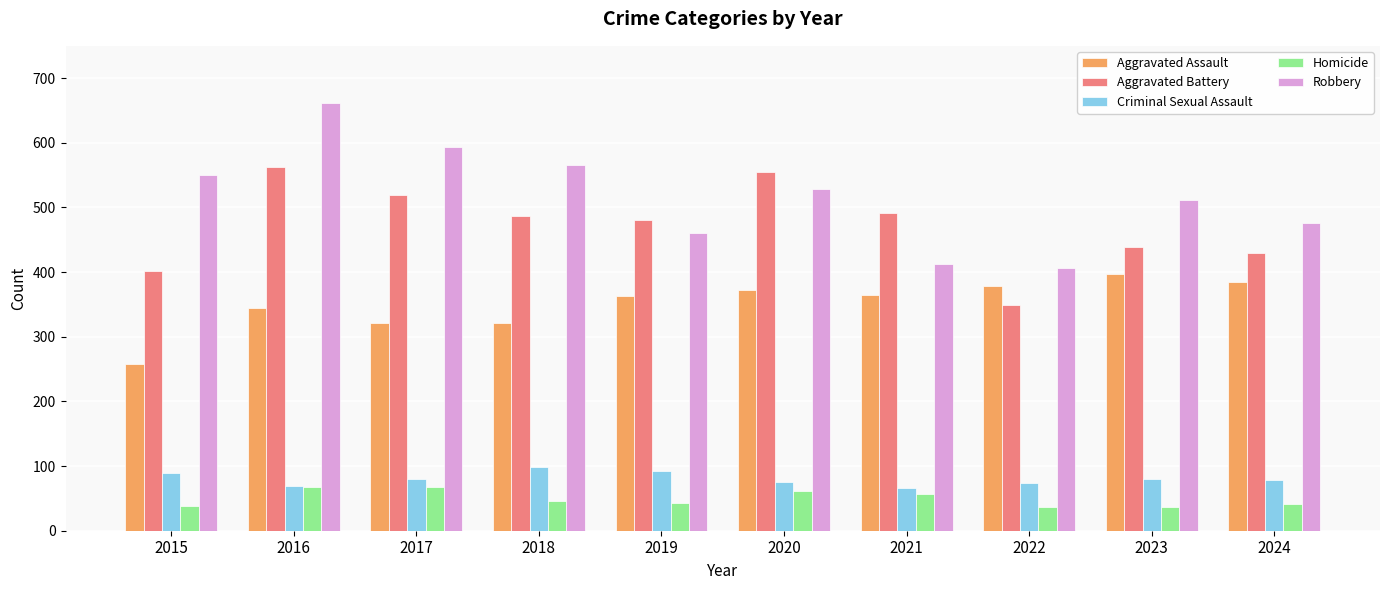

Where does the Criminal Sexual Assault series first go above 80?

2015